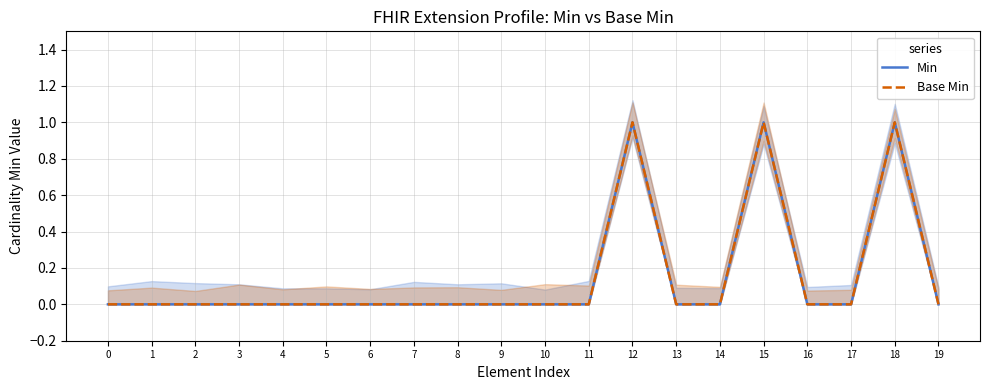

List the labels in order of Base Min value, smallest first.

0, 1, 2, 3, 4, 5, 6, 7, 8, 9, 10, 11, 13, 14, 16, 17, 19, 12, 15, 18